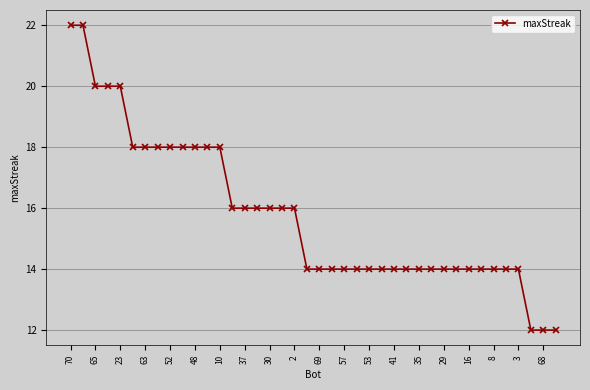

How many lines are shown in the chart?

1